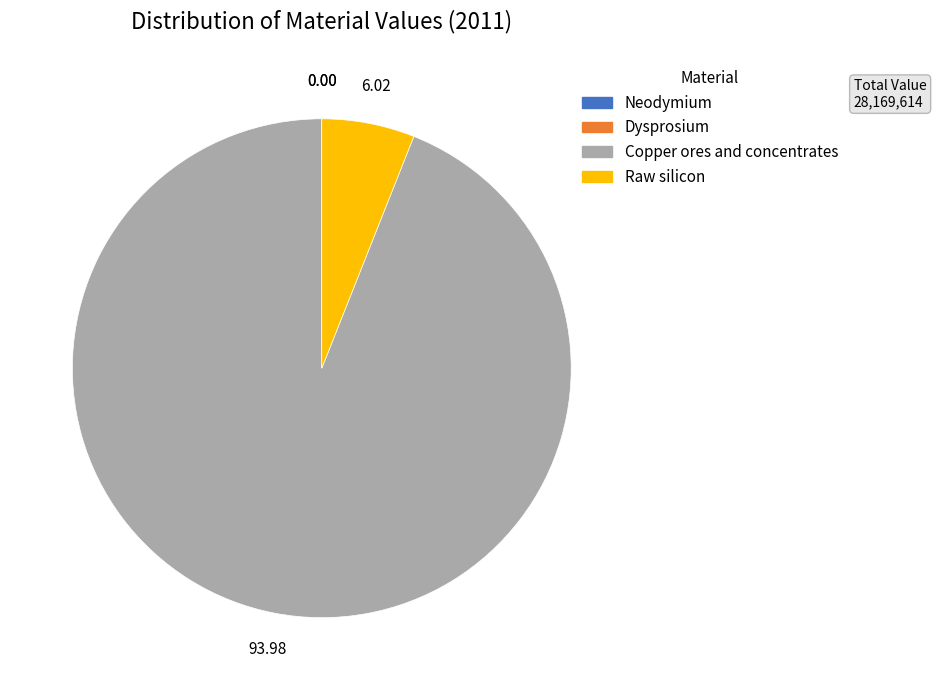

Which slice is the largest?

Copper ores and concentrates